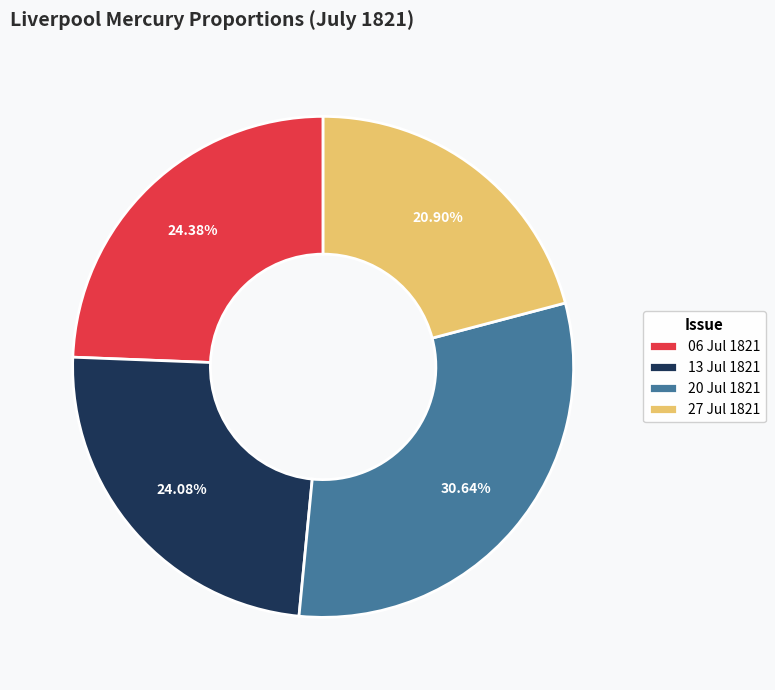

Does any single category account for the majority?

No